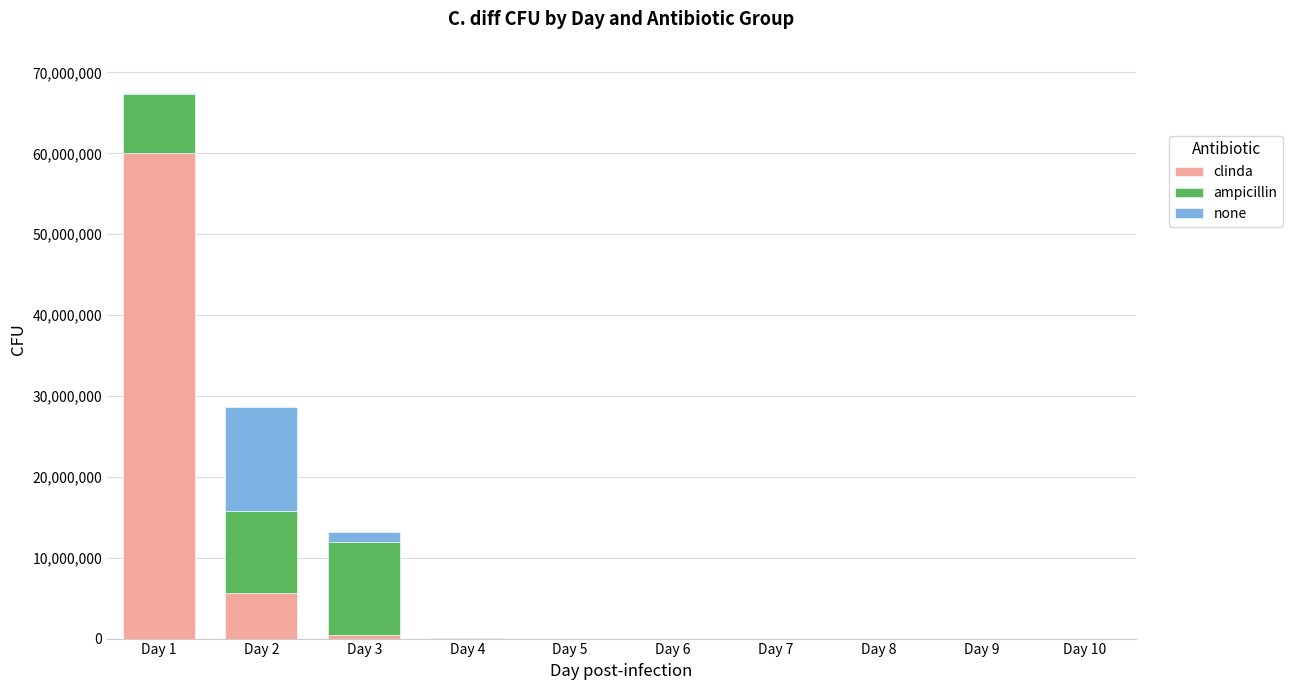

At which category is the sum across all series the highest?

Day 1